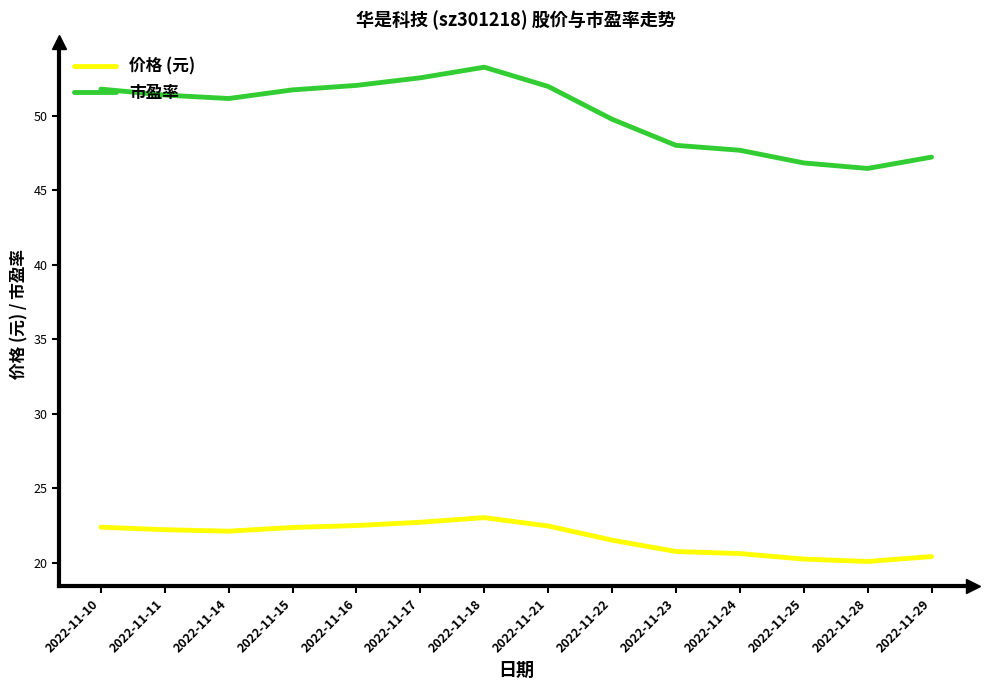

What is the difference between the 价格 (元) values at 2022-11-18 and 2022-11-21?

0.6